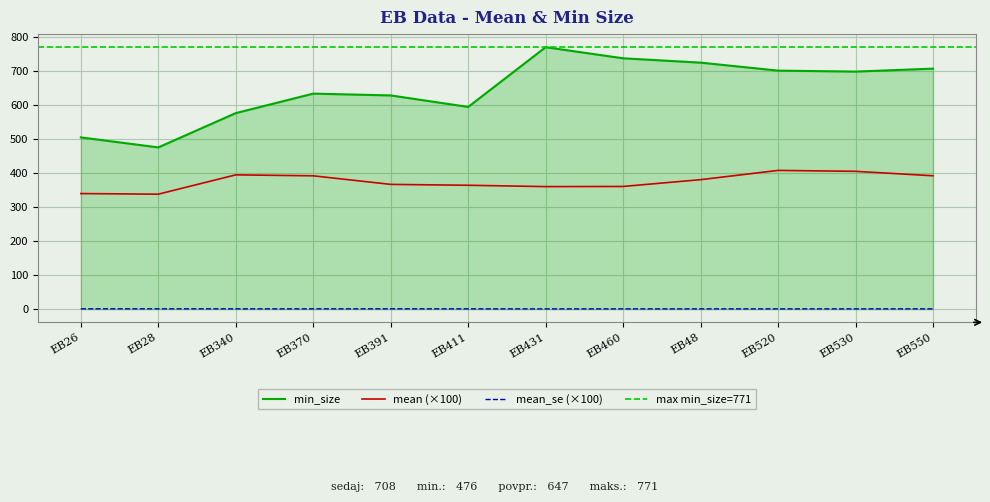

The mean series shows 550.7 at EB28. True or false?

False